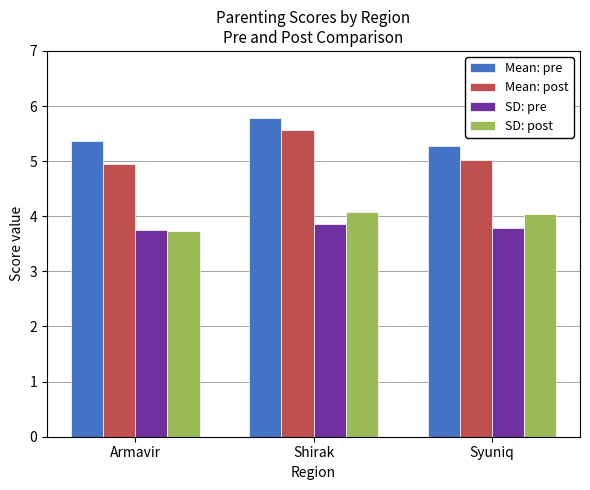

Reading left to right, what are all the values shown in this chart?

Mean: pre: 5.4	5.8	5.3
Mean: post: 5.0	5.6	5.0
SD: pre: 3.8	3.9	3.8
SD: post: 3.7	4.1	4.0